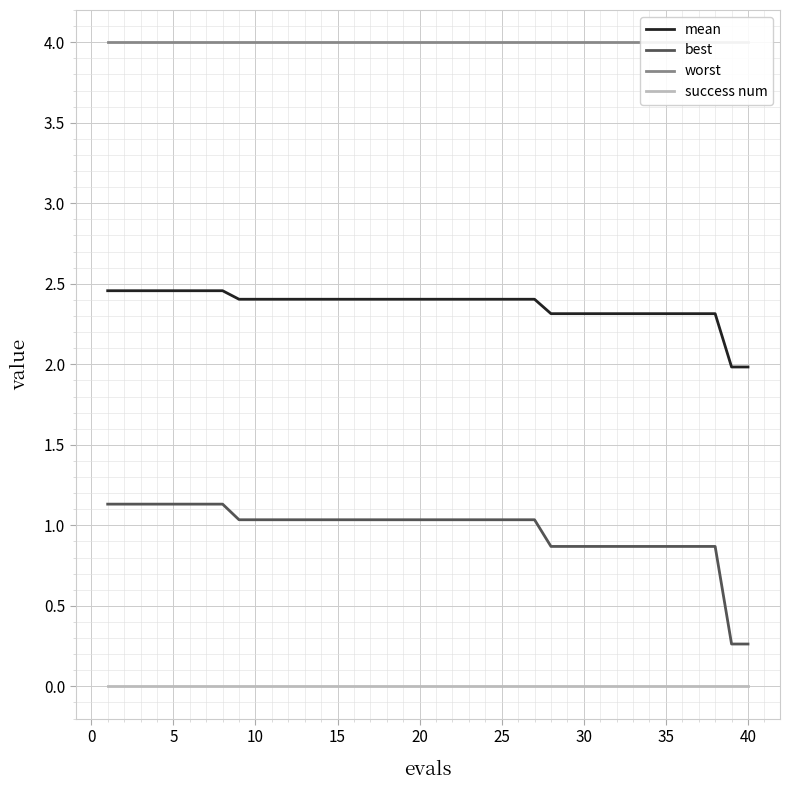

True or false: success num and best intersect in this chart.

False